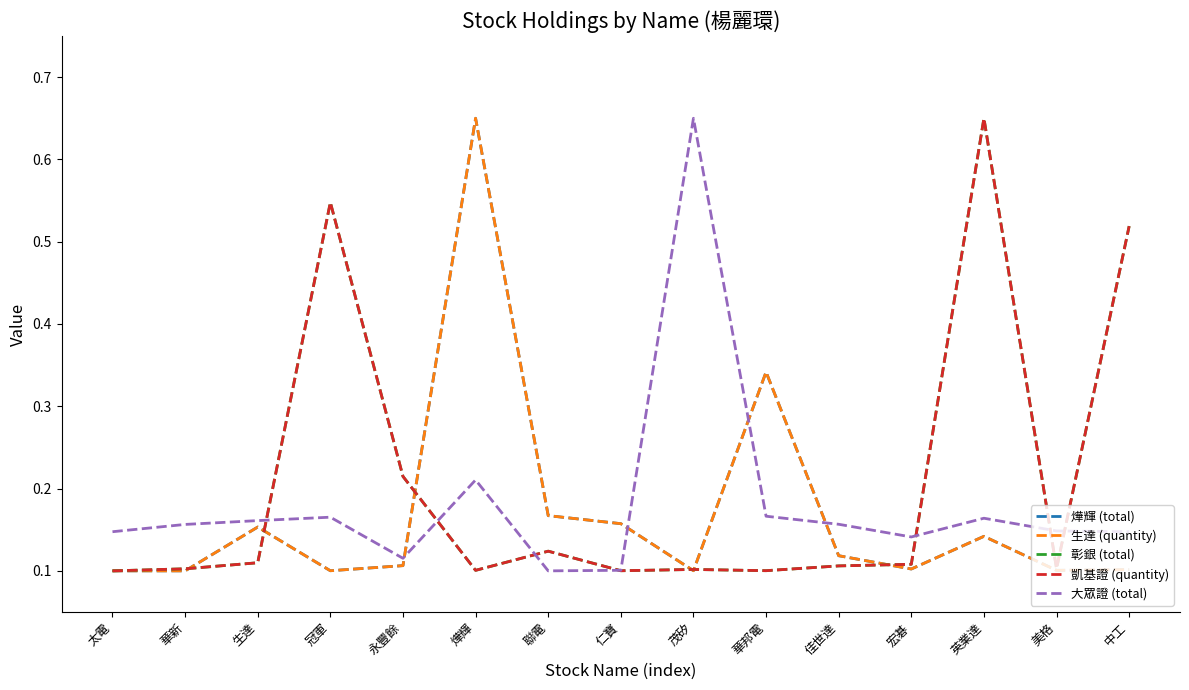

Is this an area chart (filled region under the line)?

No